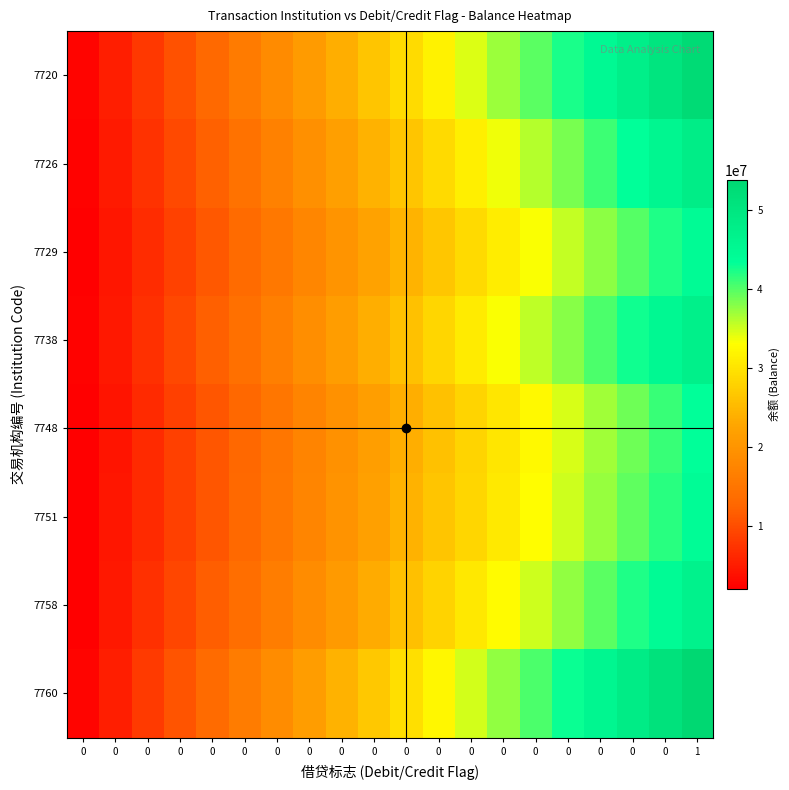

Rank the series at 0 from lowest to highest value.

7748, 7751, 7729, 7758, 7738, 7726, 7720, 7760